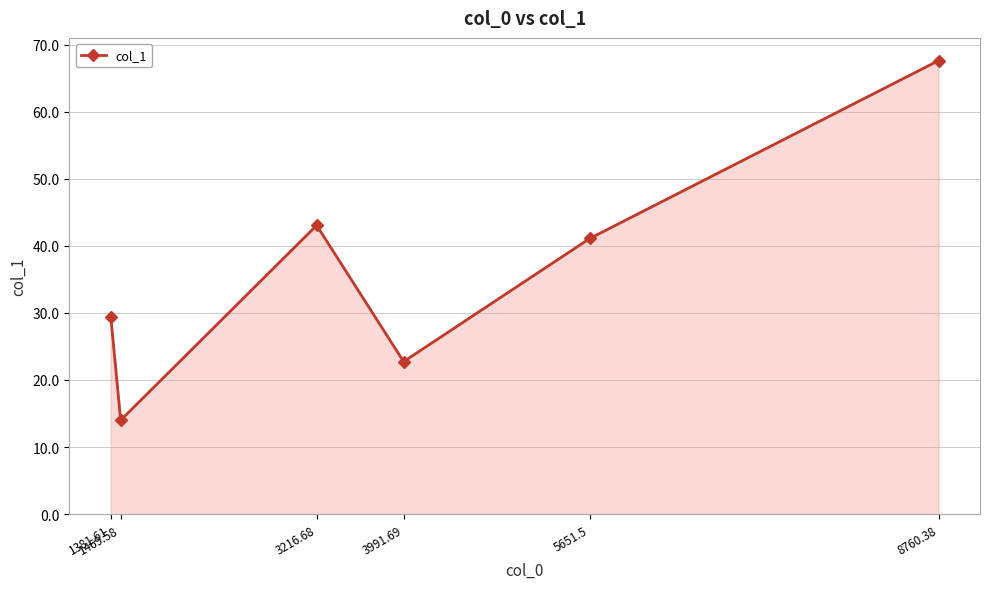

What is the label of the 3rd point from the left?

3216.68